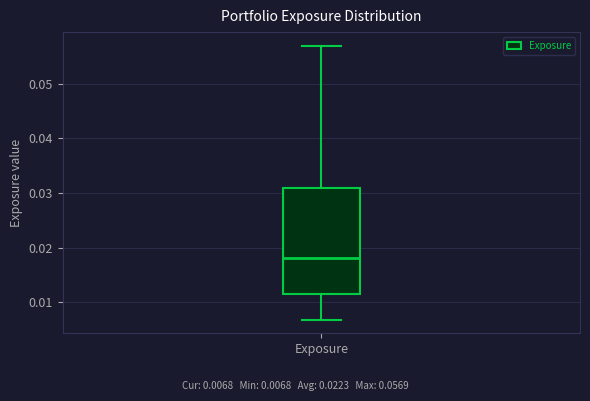

Transcribe this box plot: give where the median line is, the range the box spans, and where the two whiskers end, as read against the y-axis. The values are not printed on the chart, so give them approximately, as read against the axis.

median 0.018, box 0.011 to 0.031, whiskers 0.007 to 0.057